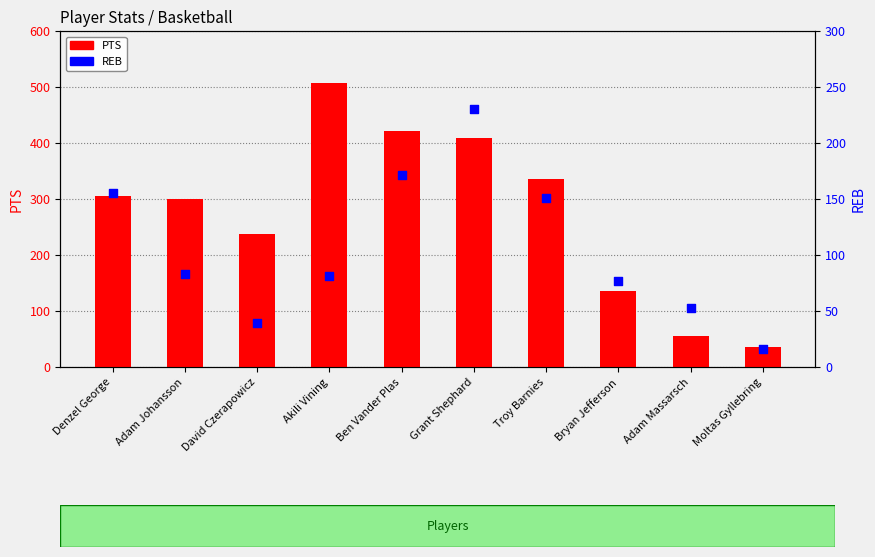

Which series contains the lowest Y value?

REB